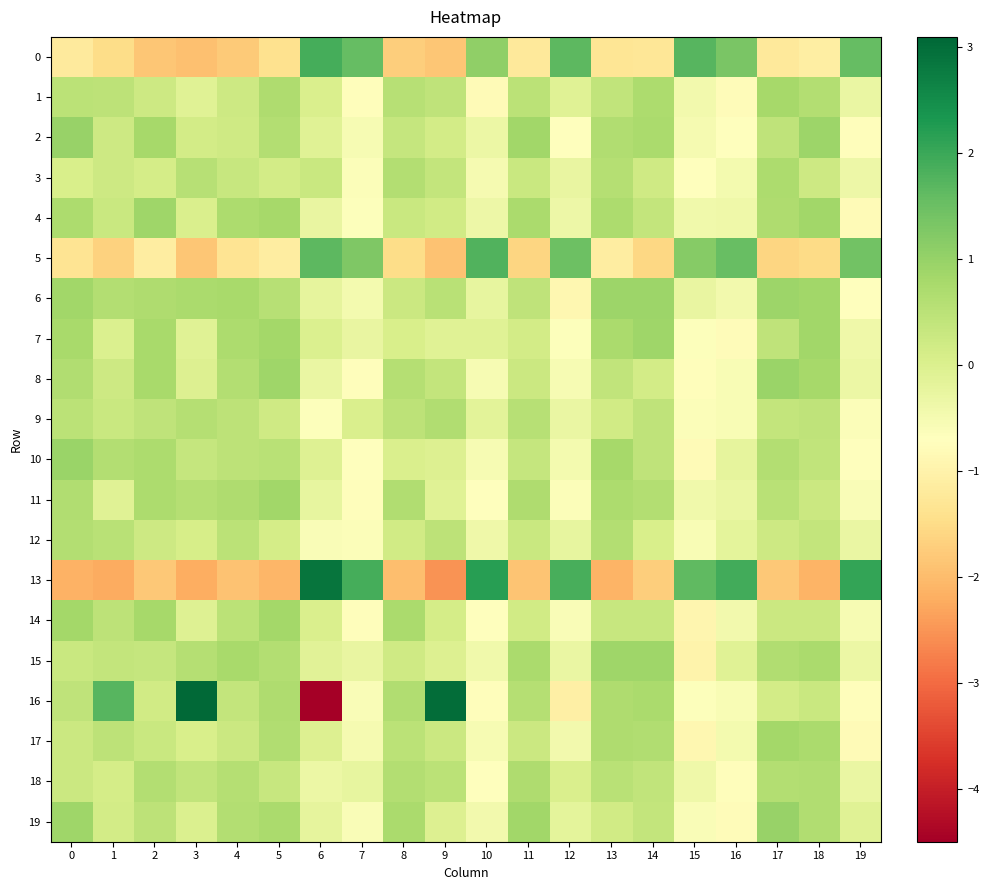

Between 17 and 16, which is larger?

16